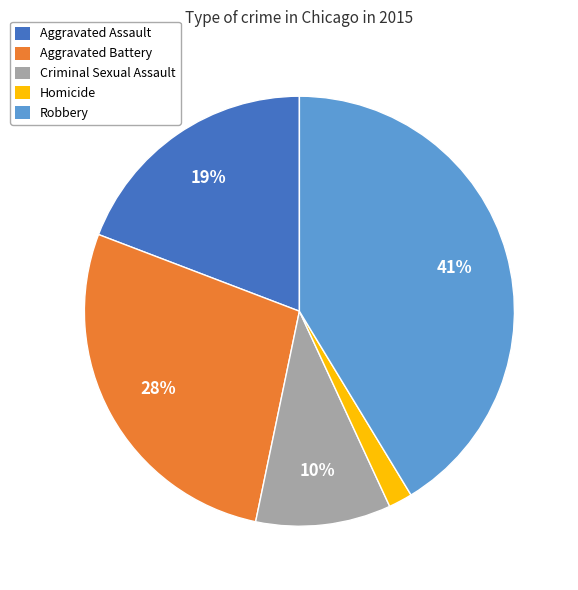

Combined, do Homicide and Aggravated Assault account for over 50%?

No